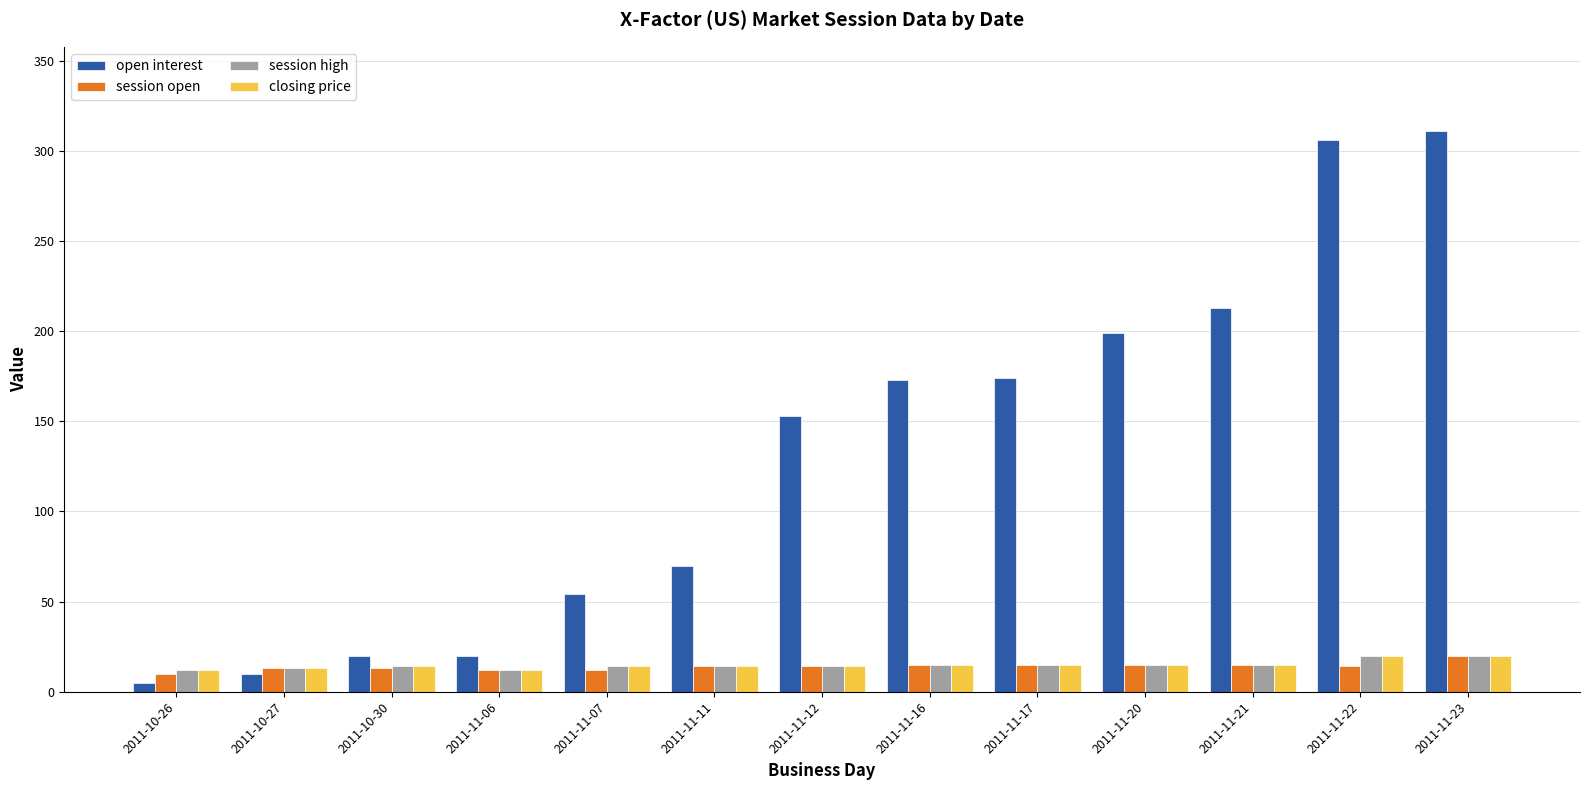

What position from the right is 2011-10-30?

11